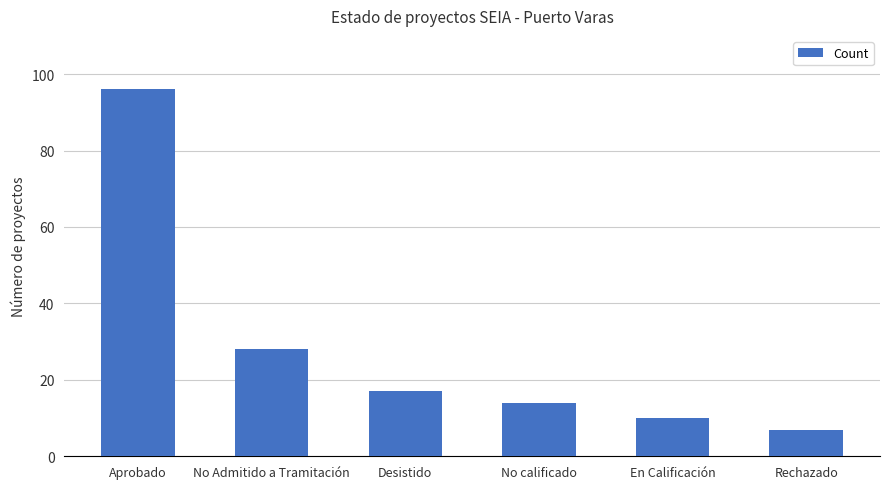

The value at Aprobado is 96. True or false?

True